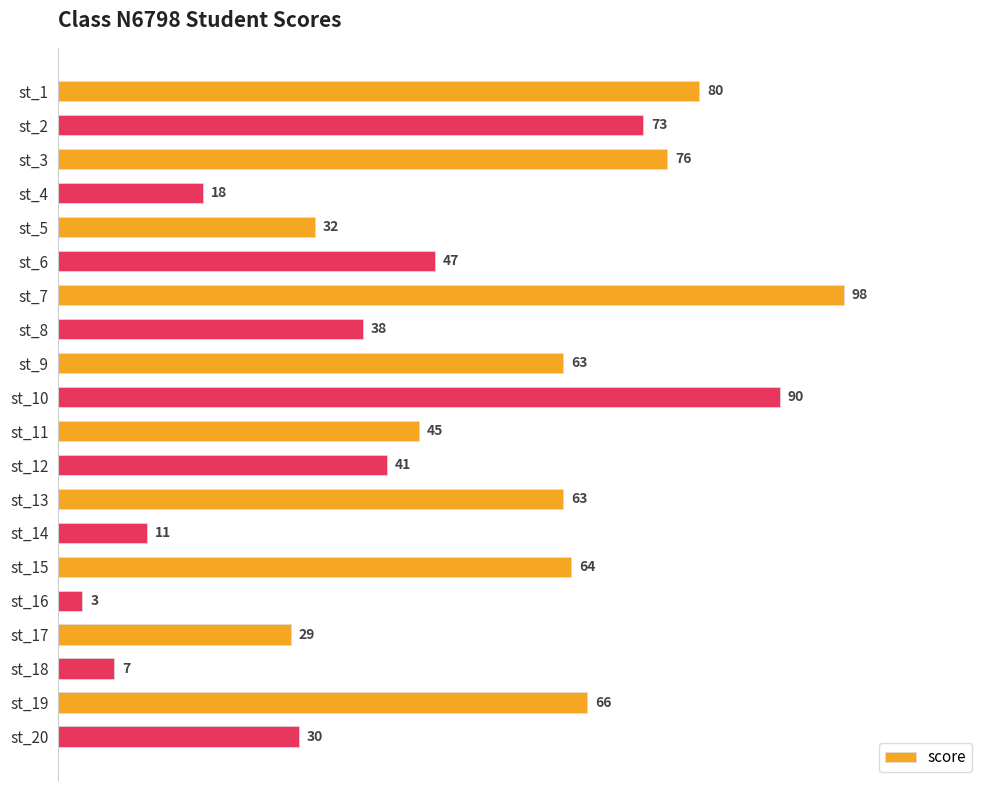

What is the value of the 7th bar from the top?

98